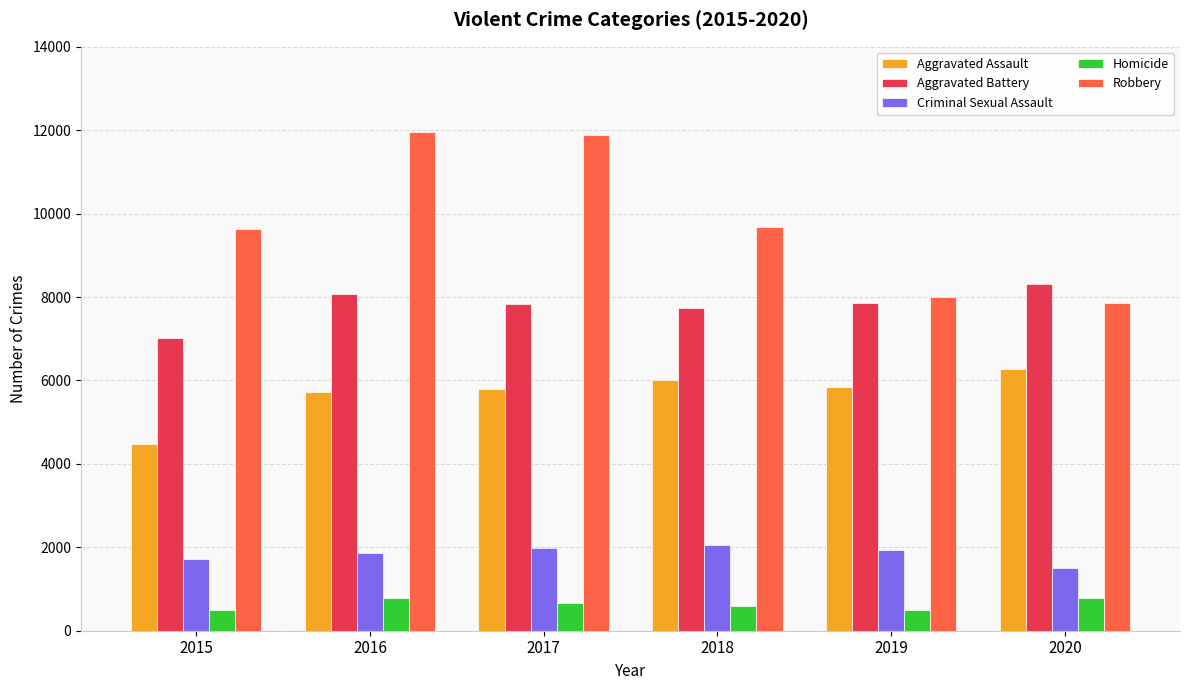

What is the value of the Homicide bar at the 3rd from the left?

672